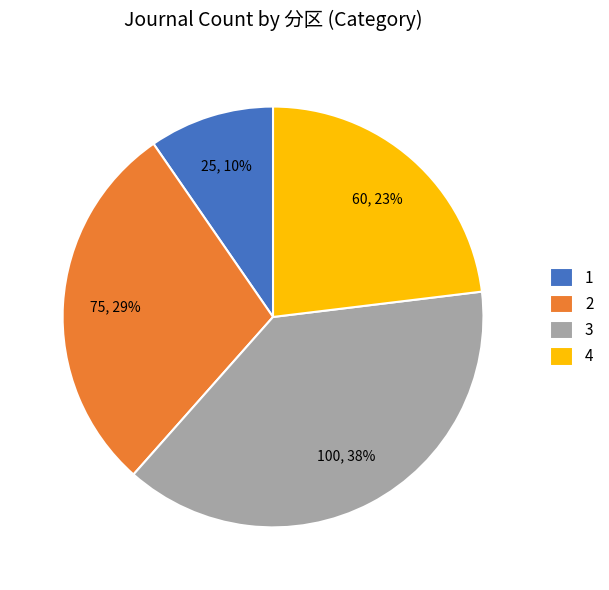

Combined, do 3 and 4 account for over 50%?

Yes